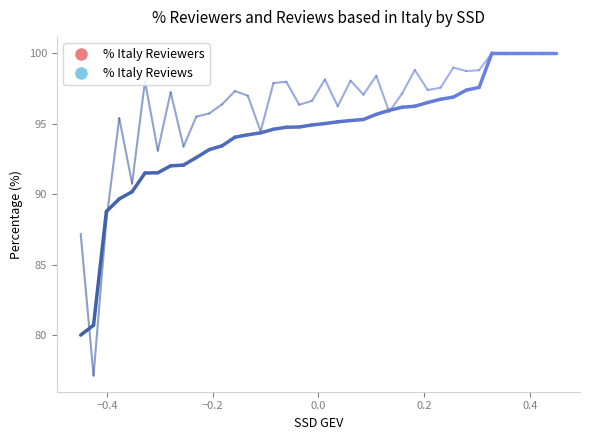

True or false: % Italy Reviews has a value of 63.7 at MED/04.

False